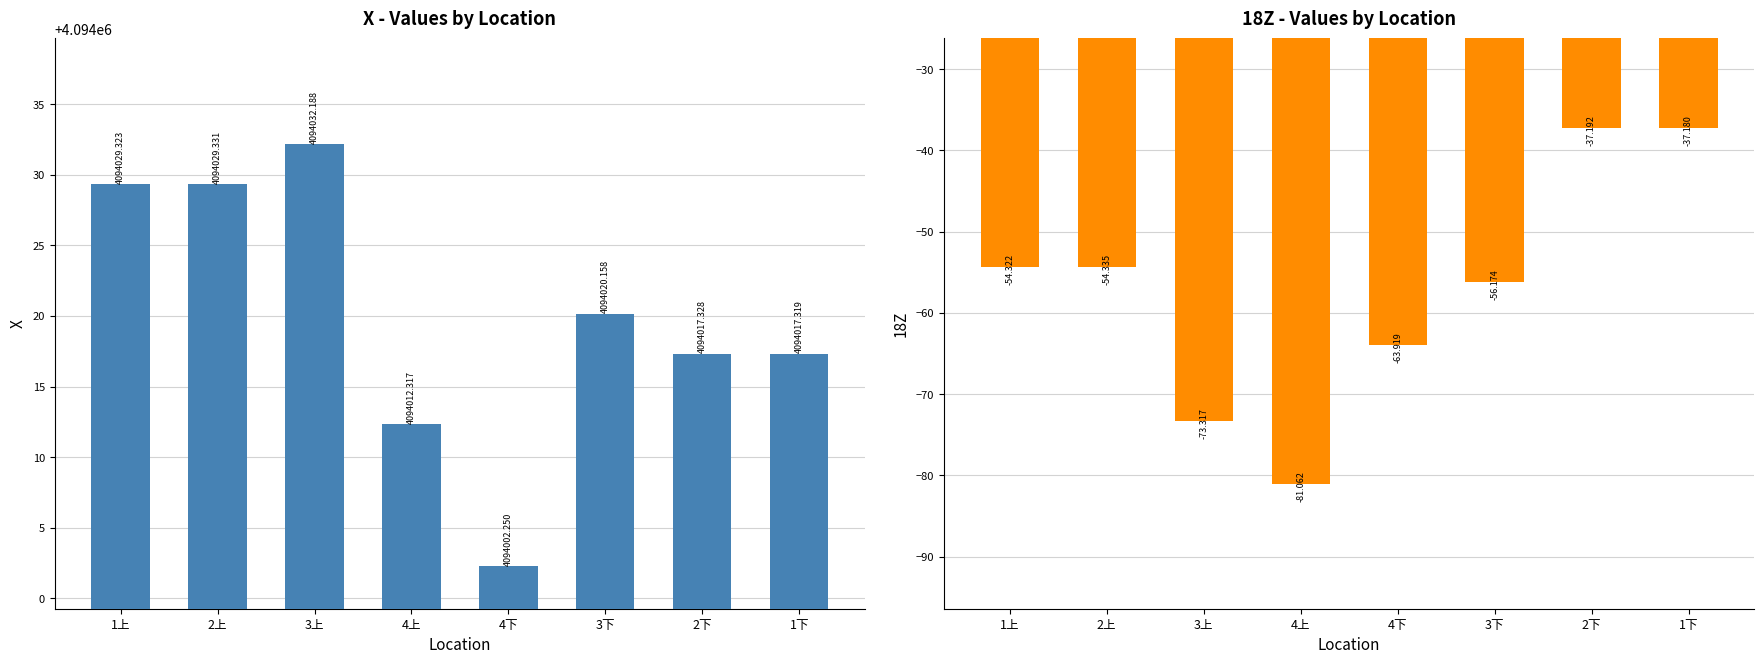

True or false: X has a value of 6912222.6 at 4上.

False